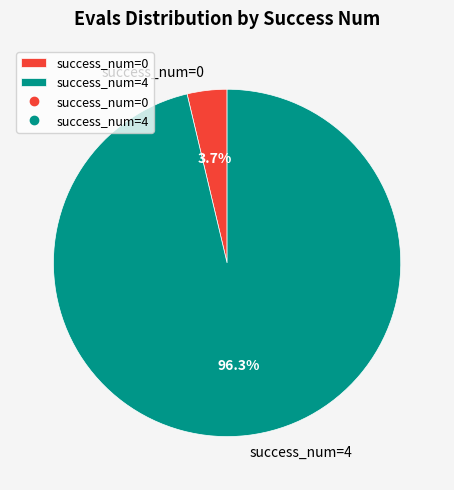

How many segments does this pie chart have?

2